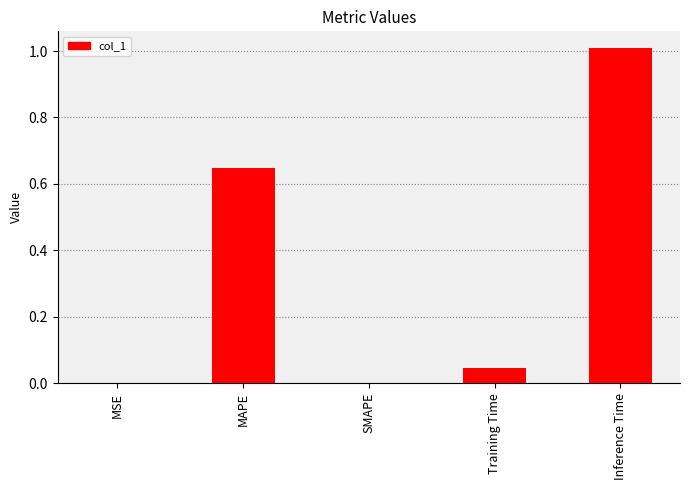

What is the change in value from MAPE to Inference Time?

+0.4